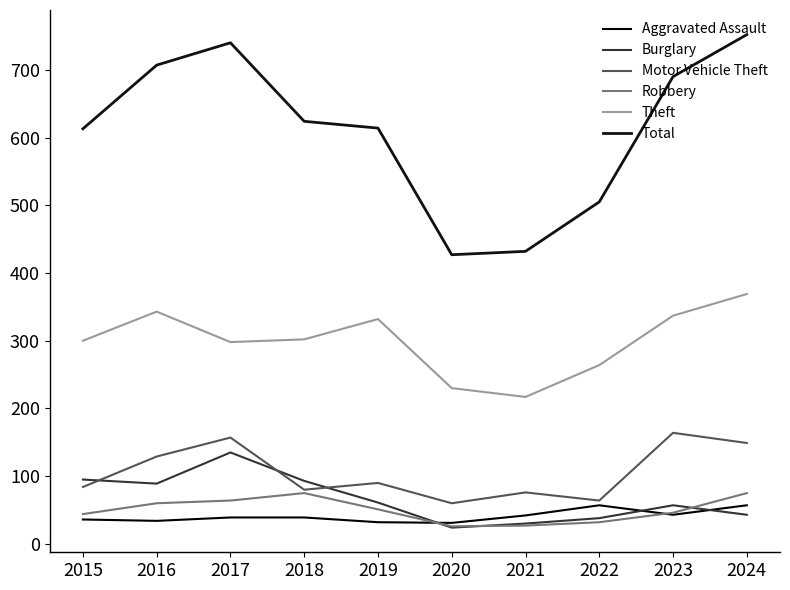

At which category is the sum across all series the highest?

2024